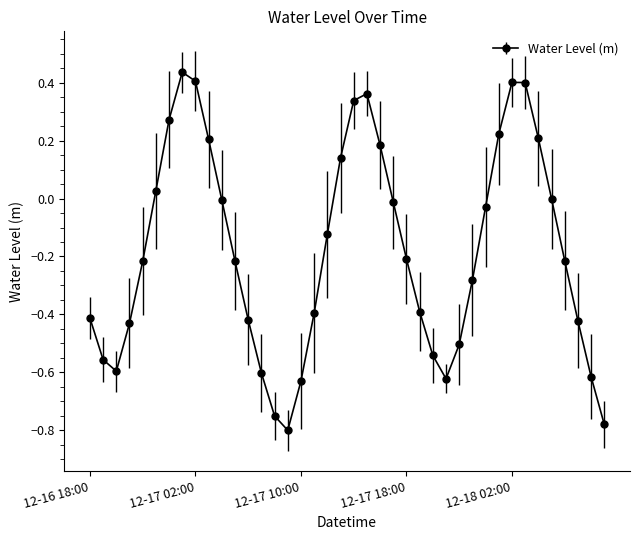

What is the difference between the second highest and second lowest values?

1.2